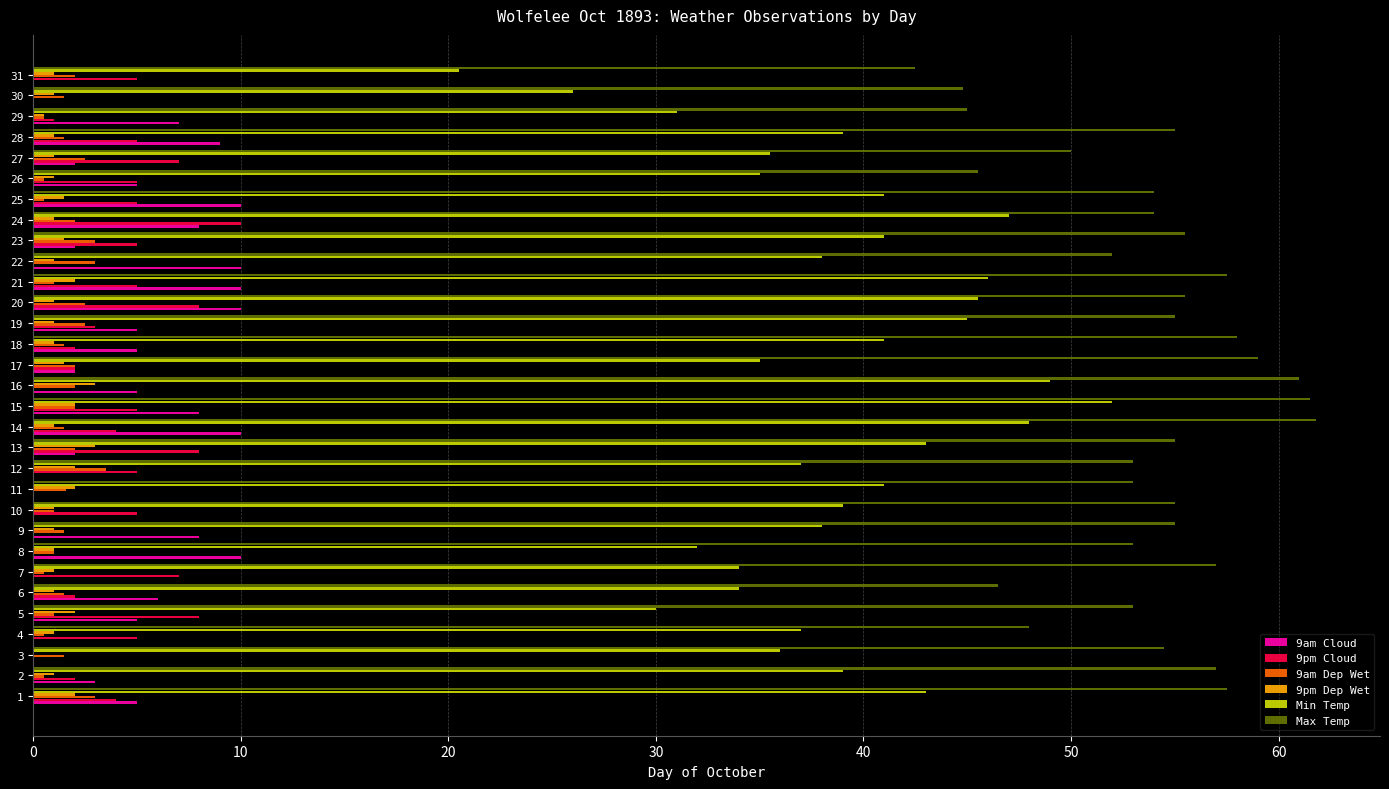

The value of 9am Dep Wet at 23 is 3.0. True or false?

True